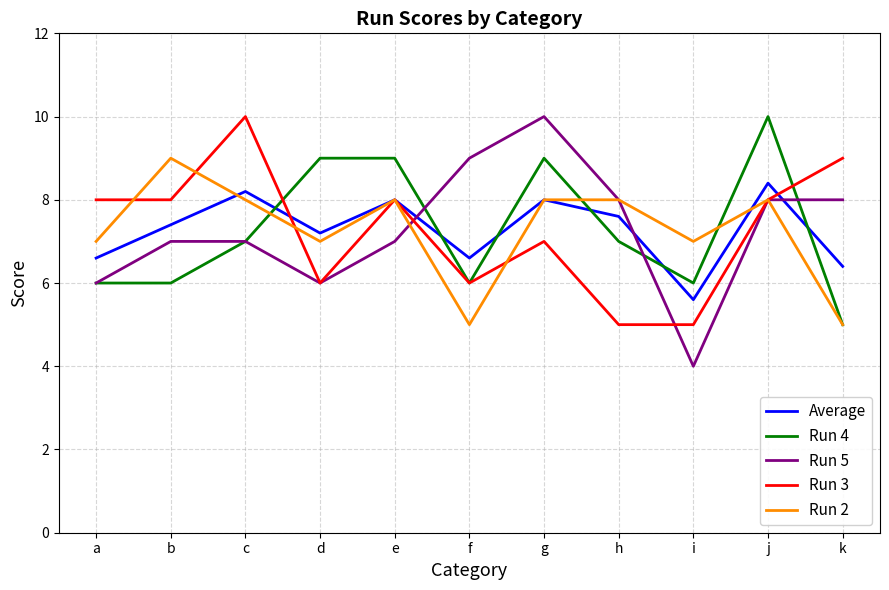

What is the maximum value shown in the chart?

10.0